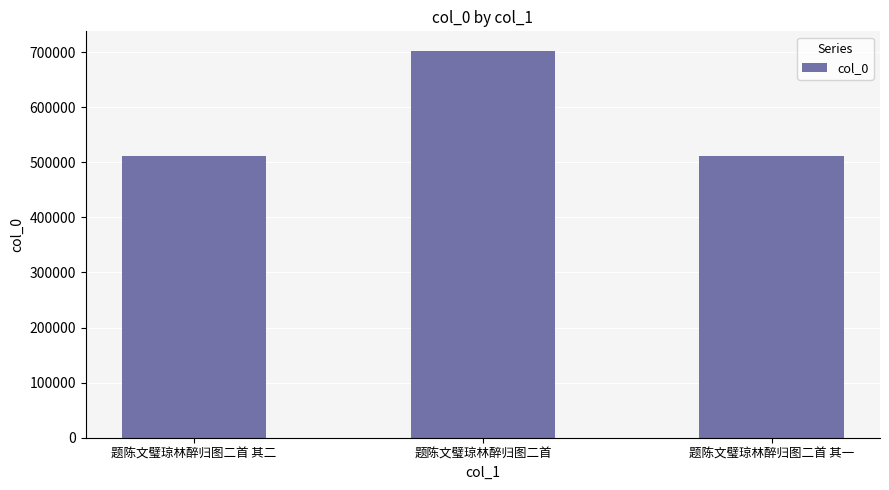

What is the change in value from 题陈文璧琼林醉归图二首 to 题陈文璧琼林醉归图二首 其一?

-190458